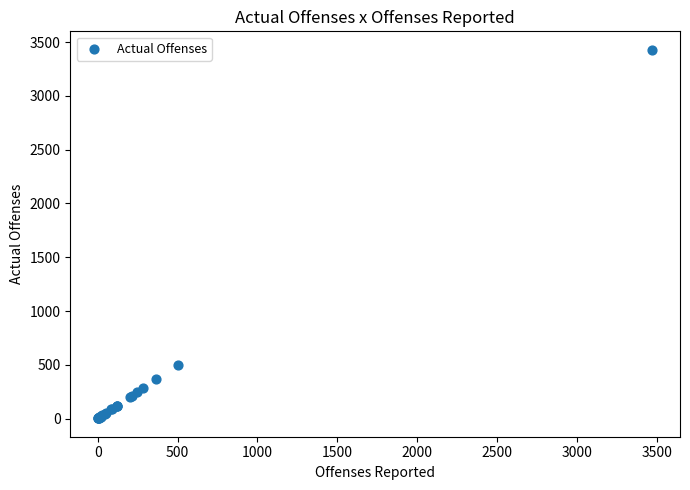

What Y value in the scatter plot is closest to 1716?

498